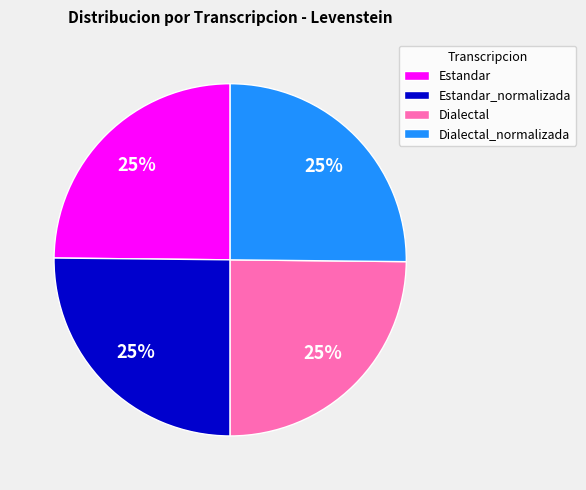

Approximately how many times larger is the value at Estandar_normalizada compared to Dialectal?

1.0